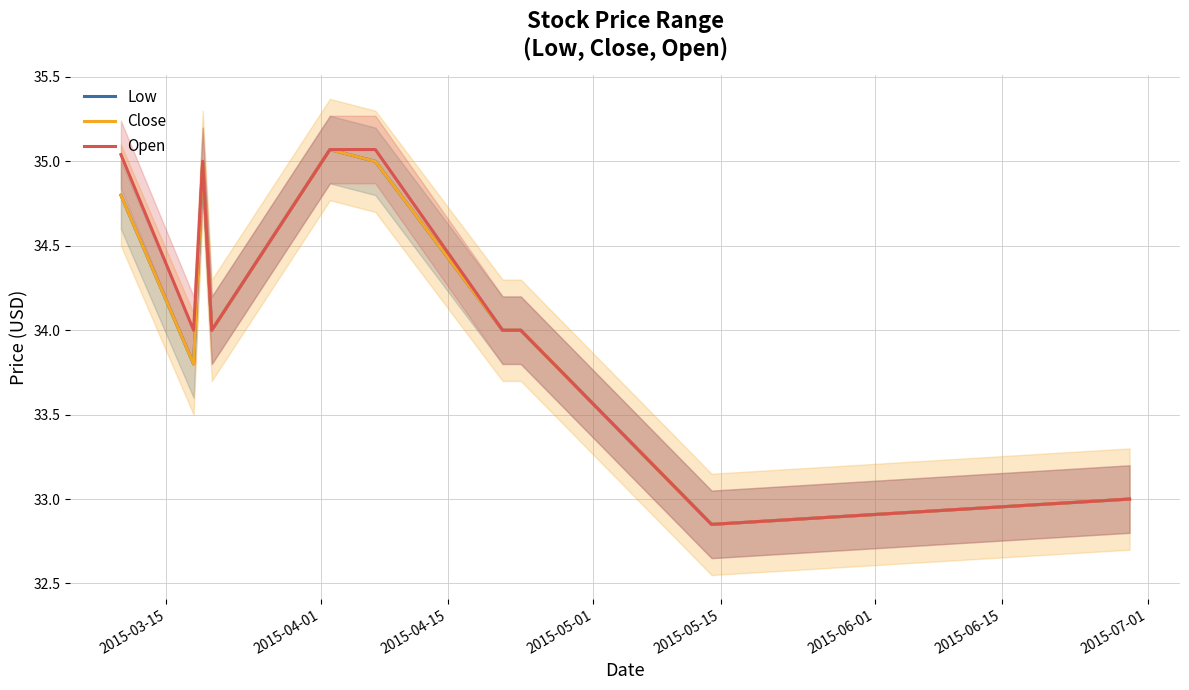

Reading right to left, what are all the values shown in this chart?

Low: 33.0	32.9	34.0	34.0	35.0	35.1	34.0	35.0	33.8	34.8
Close: 33.0	32.9	34.0	34.0	35.0	35.1	34.0	35.0	33.8	34.8
Open: 33.0	32.9	34.0	34.0	35.1	35.1	34.0	35.0	34.0	35.0